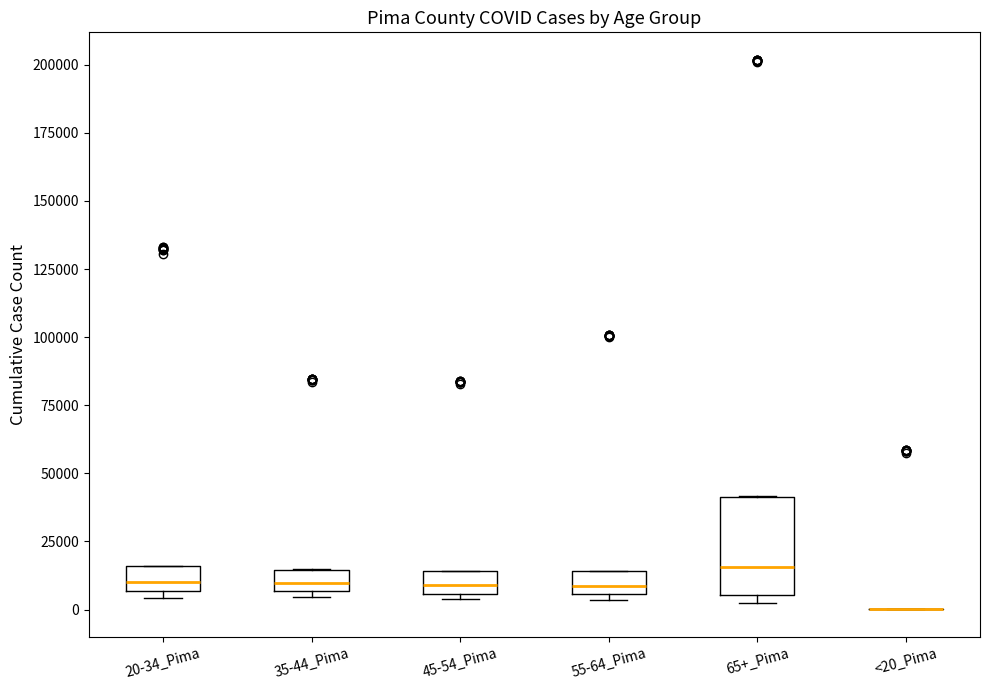

Which box is the tallest, from its lower edge to its upper edge?

65+_Pima